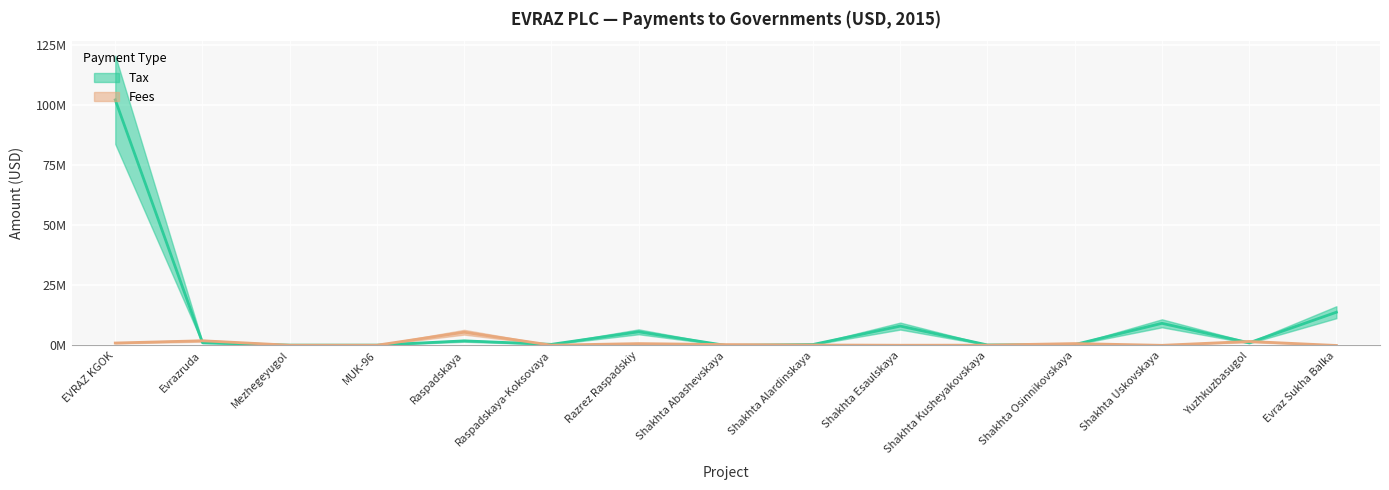

What is the value of the Fees point at the 10th from the left?

95924